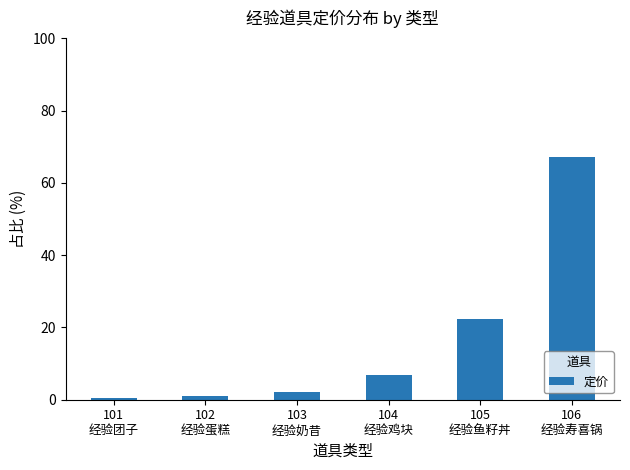

Reading right to left, transcribe all the data shown in this chart.

106
经验寿喜锅=67.1	105
经验鱼籽丼=22.4	104
经验鸡块=6.7	103
经验奶昔=2.2	102
经验蛋糕=1.1	101
经验团子=0.4